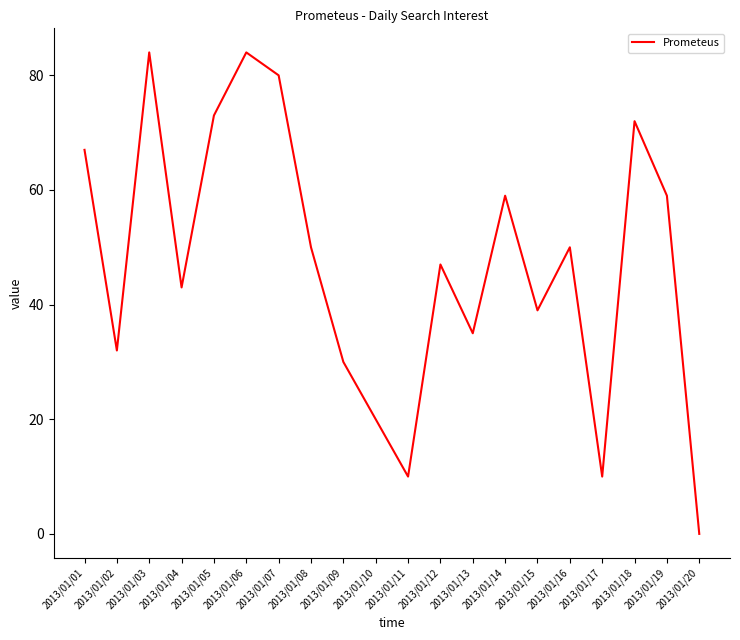

Reading left to right, extract all data points from this chart.

67	32	84	43	73	84	80	50	30	20	10	47	35	59	39	50	10	72	59	0